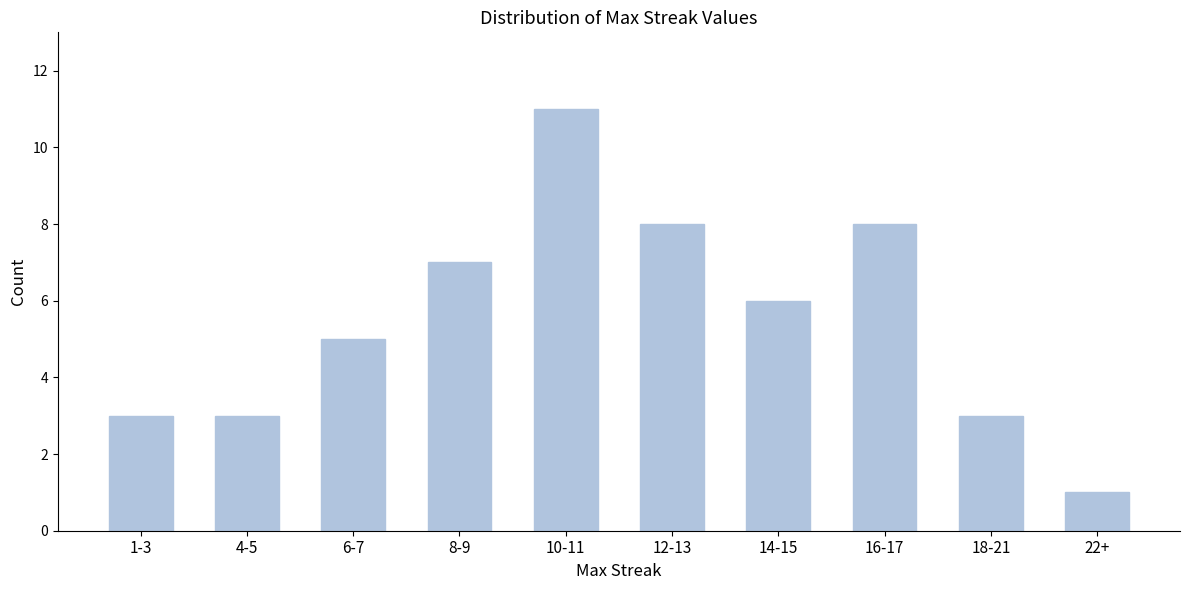

Reading left to right, transcribe all the data shown in this chart.

1-3=3	4-5=3	6-7=5	8-9=7	10-11=11	12-13=8	14-15=6	16-17=8	18-21=3	22+=1